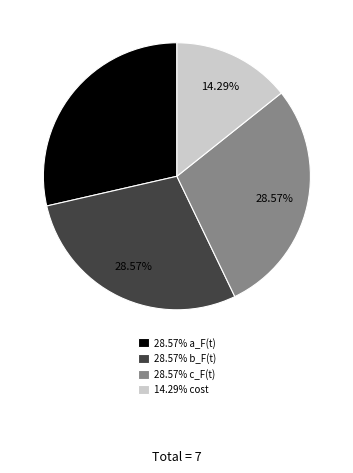

Is there a majority slice in this chart?

No